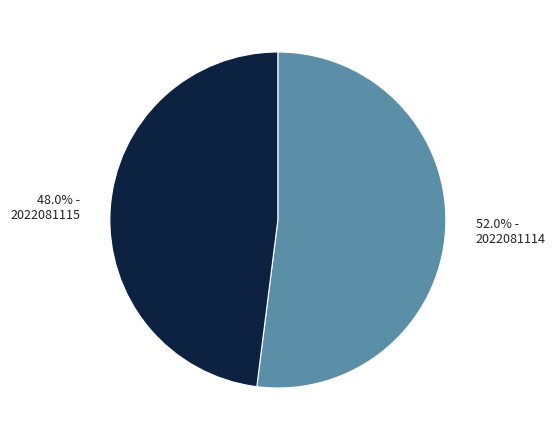

What portion of the pie excludes 2022081115?

52.0%